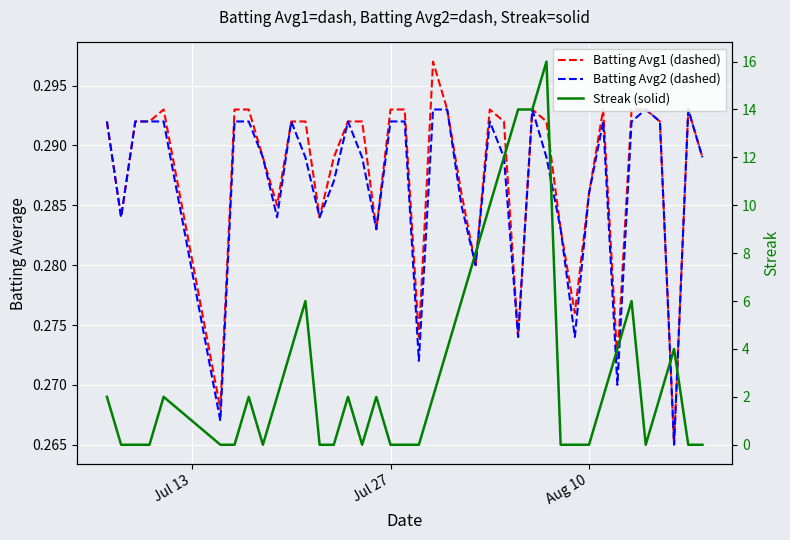

True or false: Streak (solid) and Batting Avg2 (dashed) cross at least once.

True